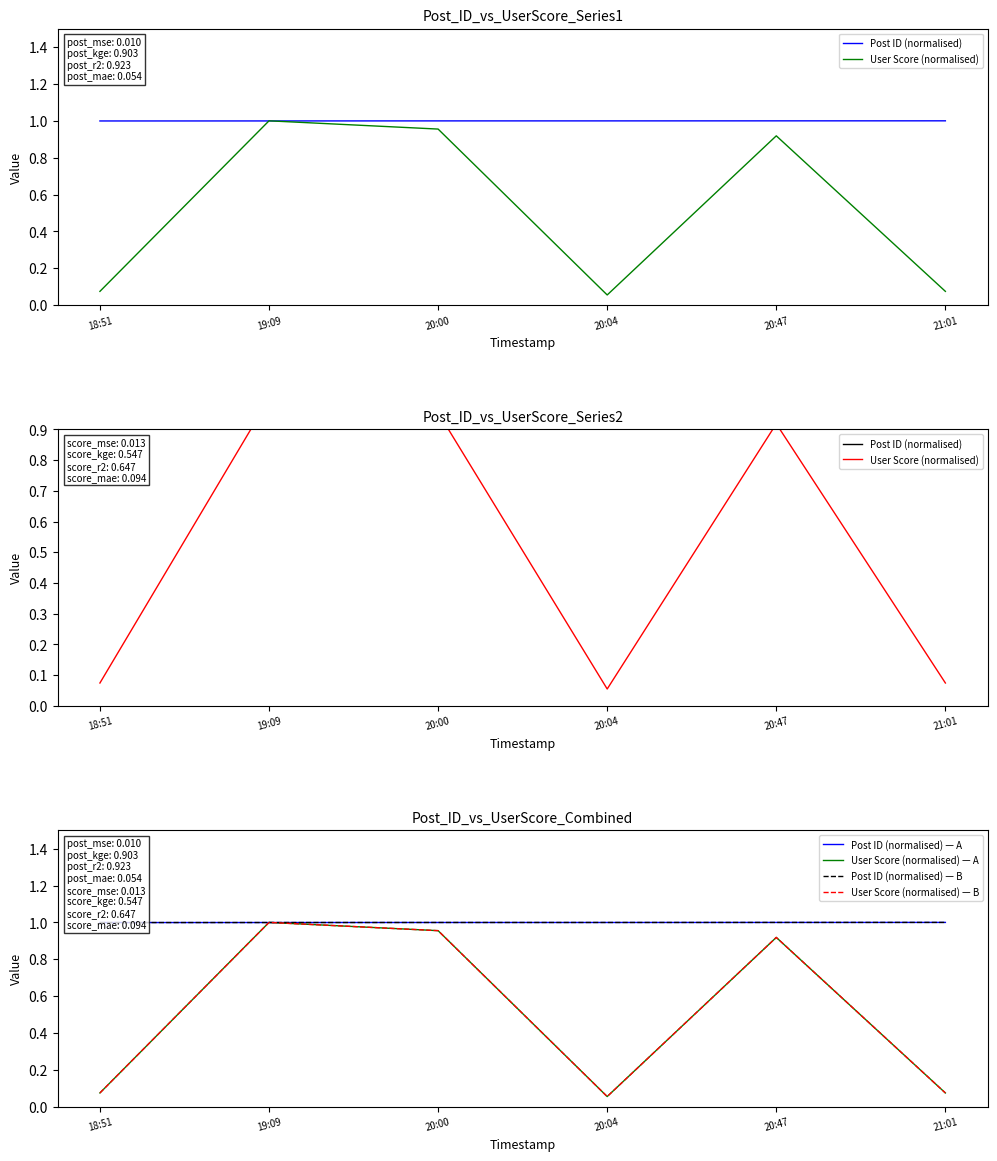

Which series has the largest range (max minus min)?

User Score (normalised)